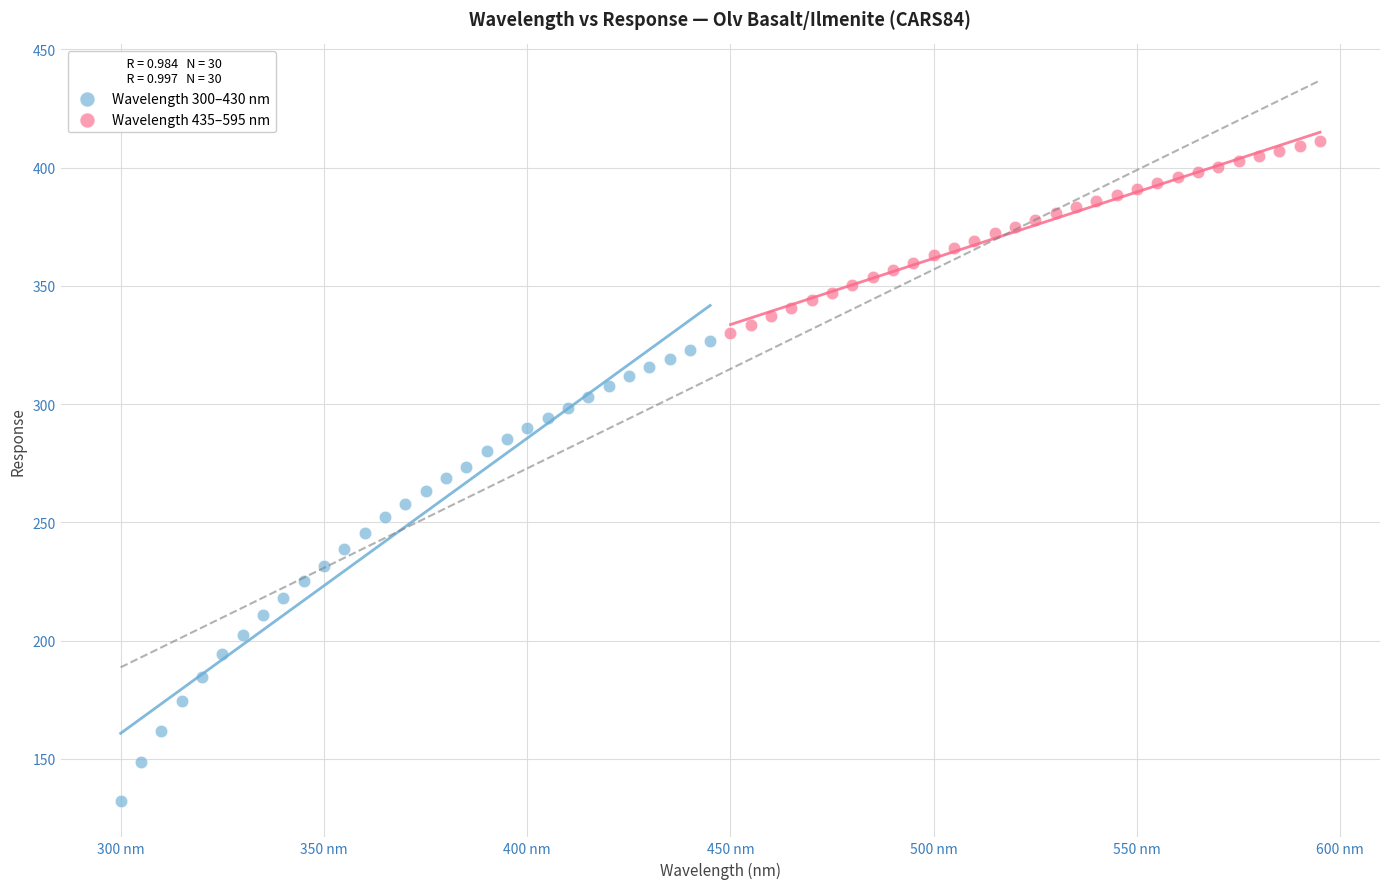

Which series reaches the maximum Y coordinate?

Wavelength 435–595 nm